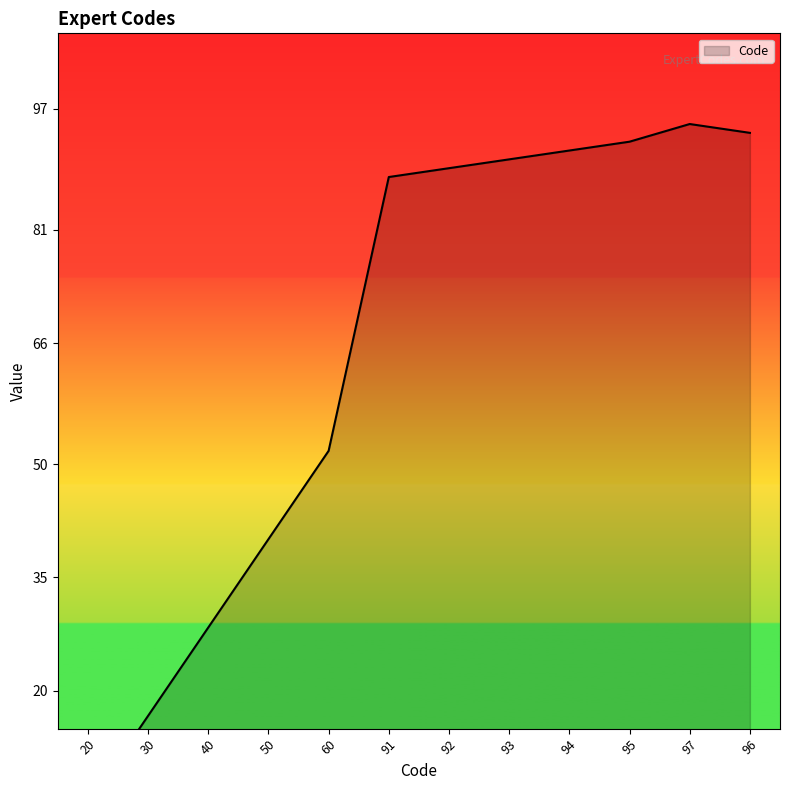

List the labels in order of value, smallest first.

20, 30, 40, 50, 60, 91, 92, 93, 94, 95, 96, 97